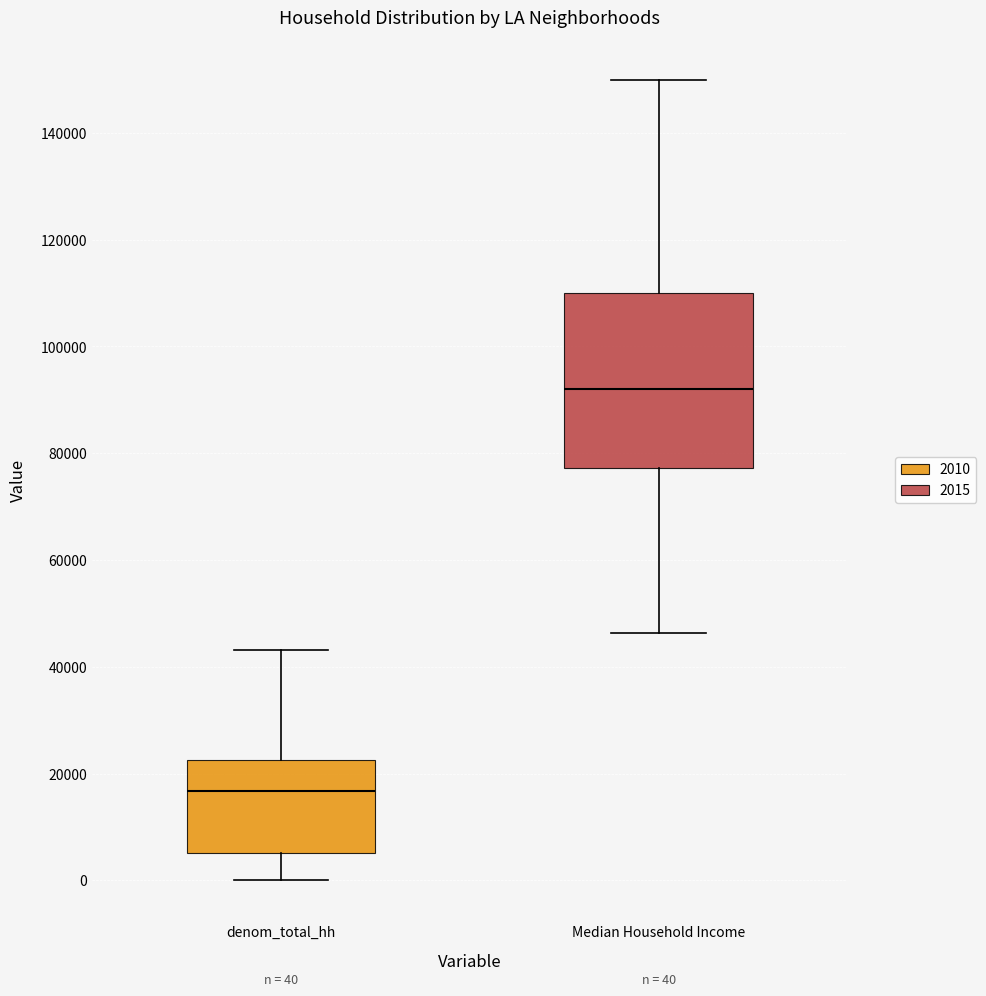

Which box is the tallest, from its lower edge to its upper edge?

Median Household Income